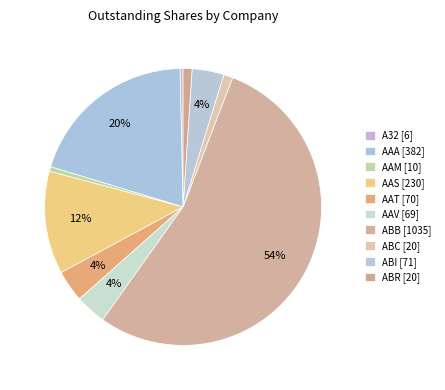

How many segments does this pie chart have?

10